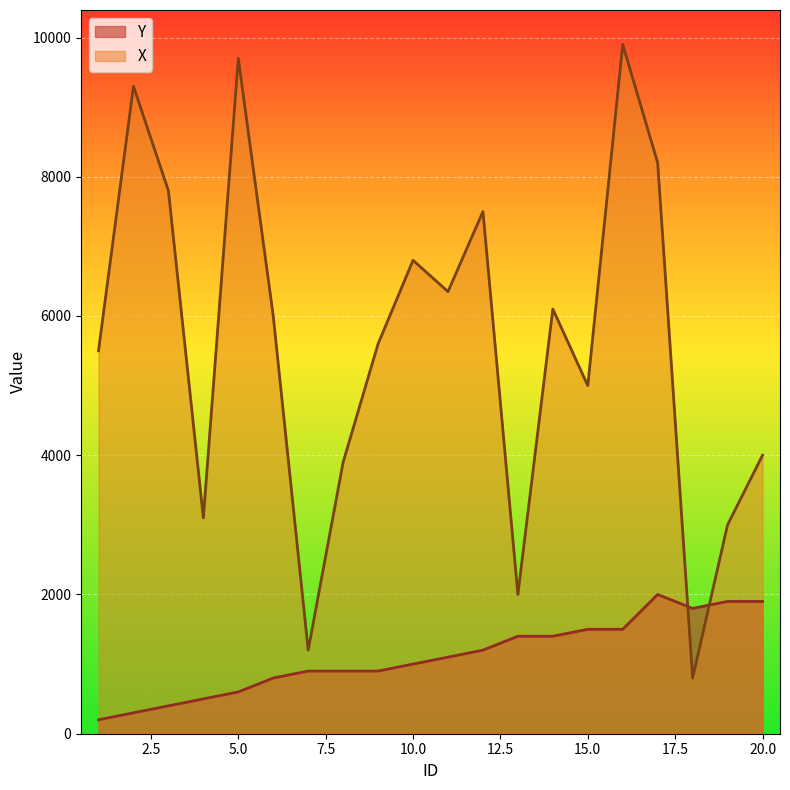

Is the value of Y at 3 greater than the value of X at 6?

No